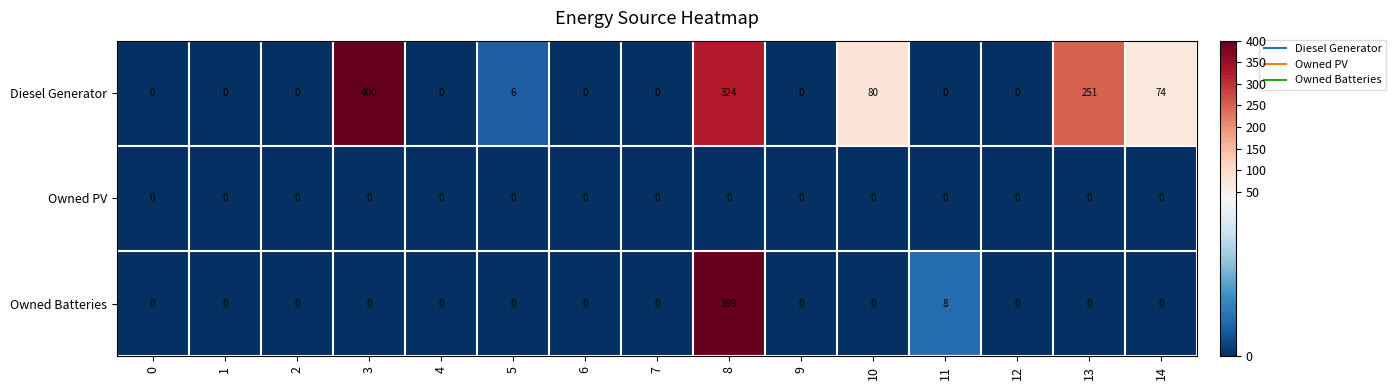

How many series are shown in this chart?

3